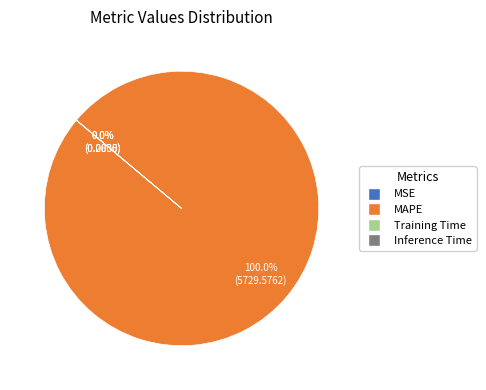

Which has a higher value, MAPE or Inference Time?

MAPE